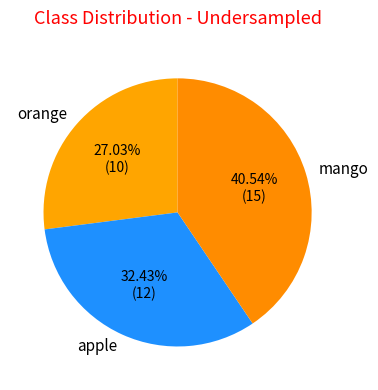

To the nearest percent, what is the difference between the largest and smallest slice percentages?

14%